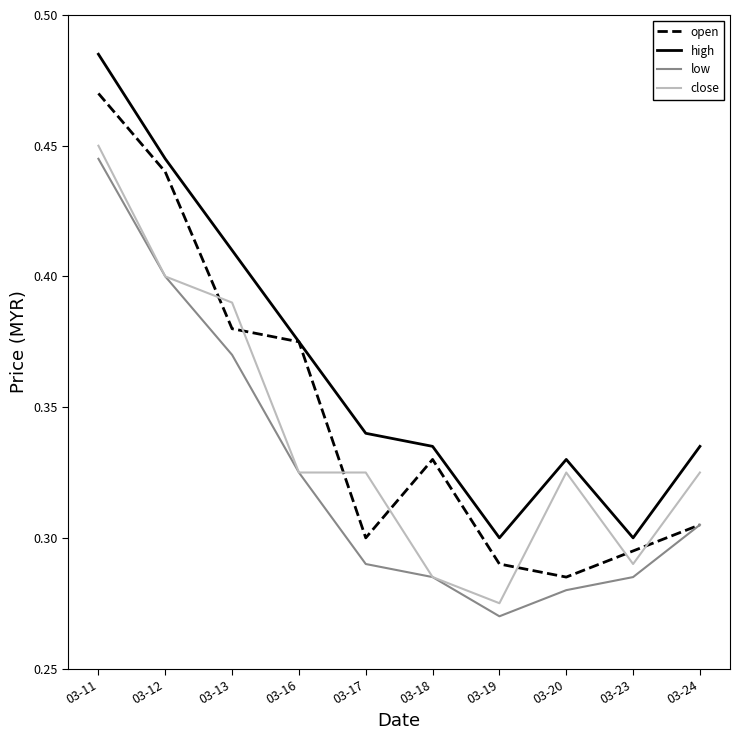

Rank the series by their average value, from lowest to highest.

low, close, open, high